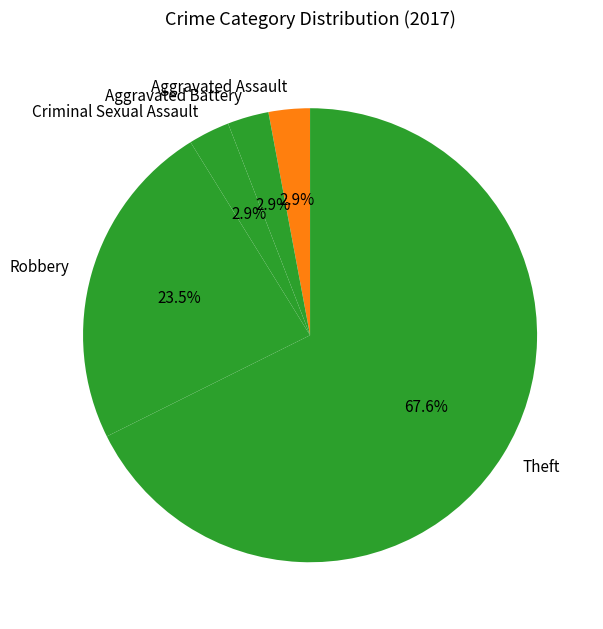

Is there a majority slice in this chart?

Yes